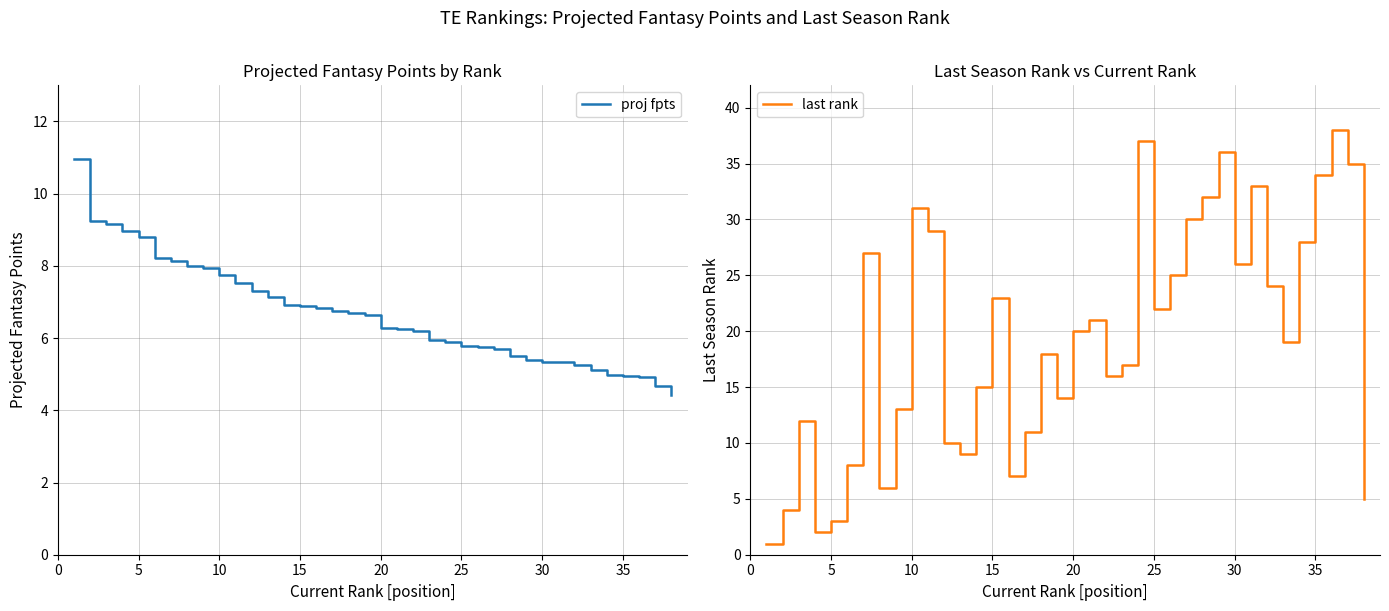

Is it true that proj fpts equals 7.5 at 25?

False